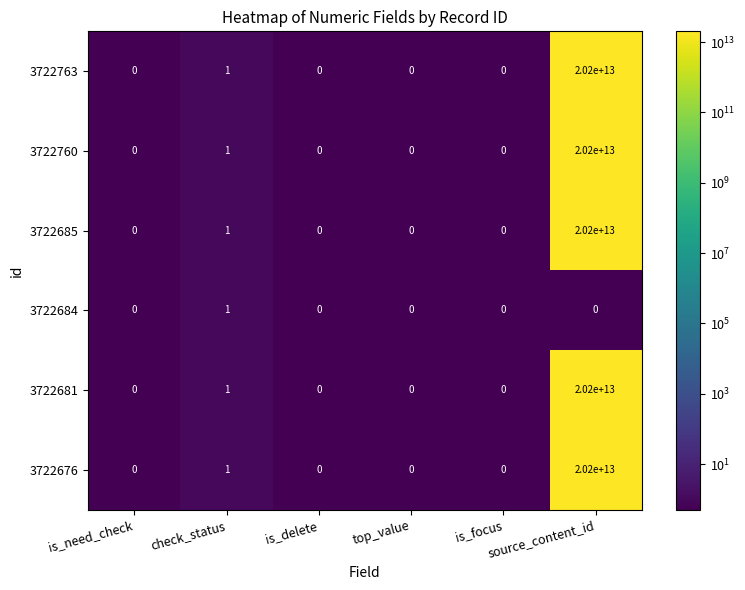

Count the 3722684 values in the range 0 to 1.

6